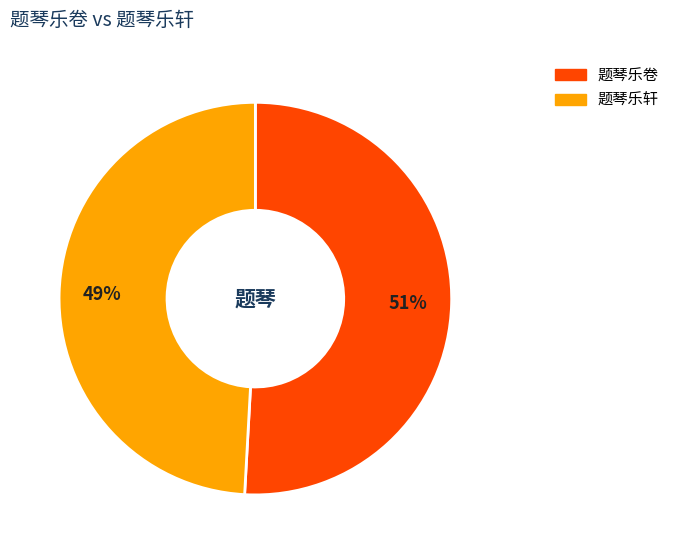

Between 题琴乐卷 and 题琴乐轩, which is larger?

题琴乐卷